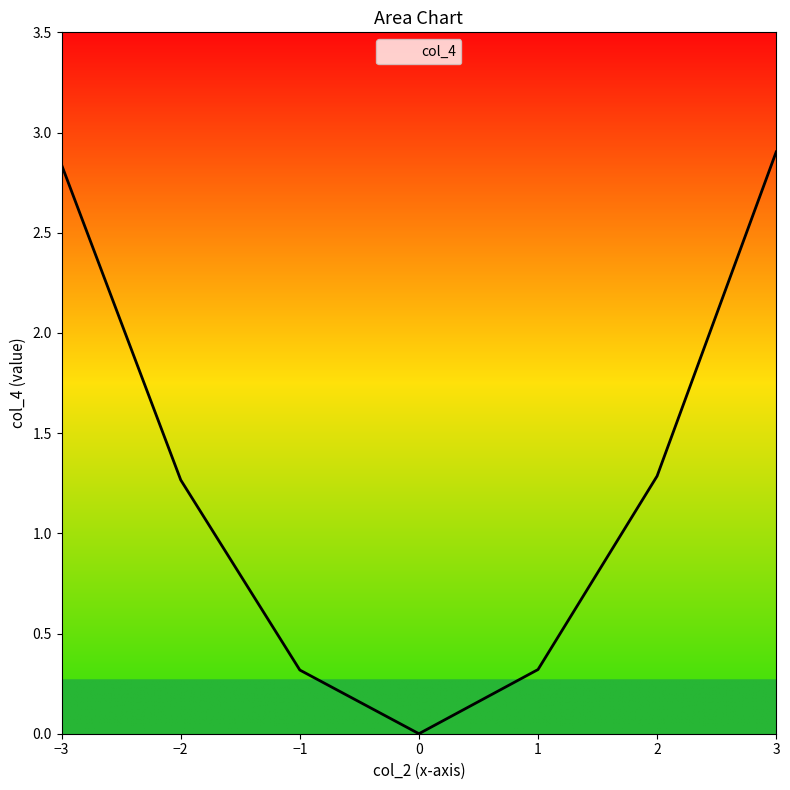

What is the difference between the maximum and minimum values?

2.9